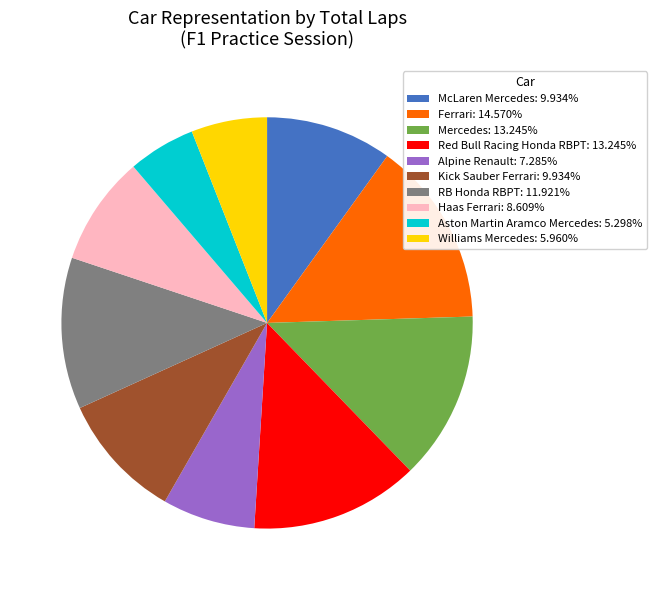

Is the sum of Red Bull Racing Honda RBPT: 13.245% and Haas Ferrari: 8.609% greater than half?

No